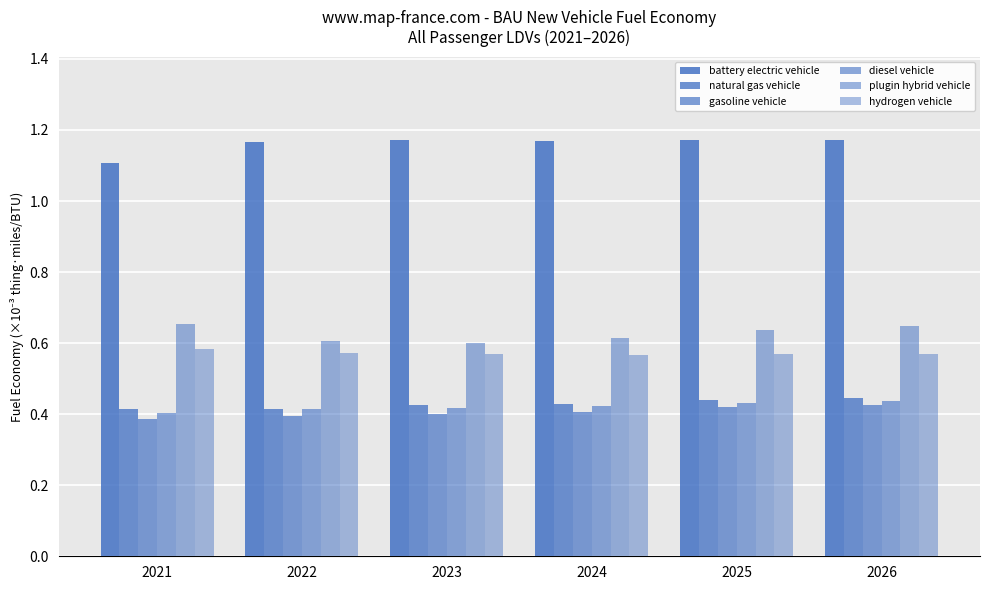

Is the value of battery electric vehicle at 2026 greater than the value of hydrogen vehicle at 2023?

Yes